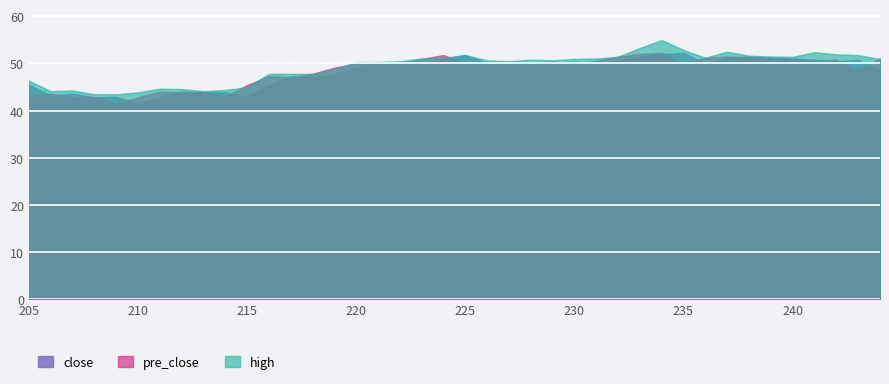

The value of pre_close at 236 is 77.9. True or false?

False